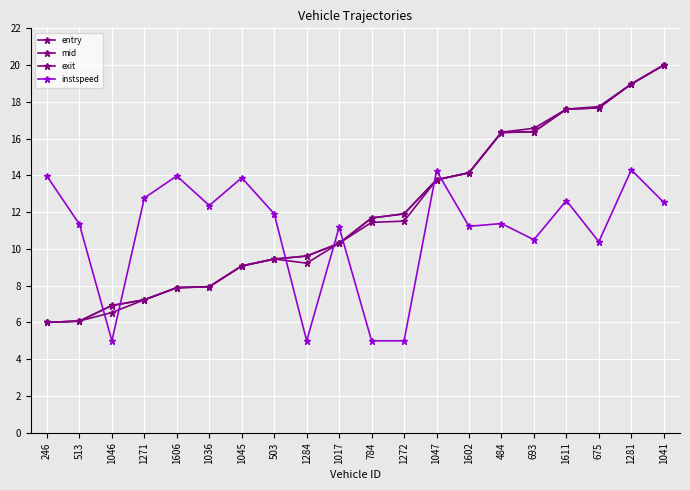

Count the number of data series in this chart.

4